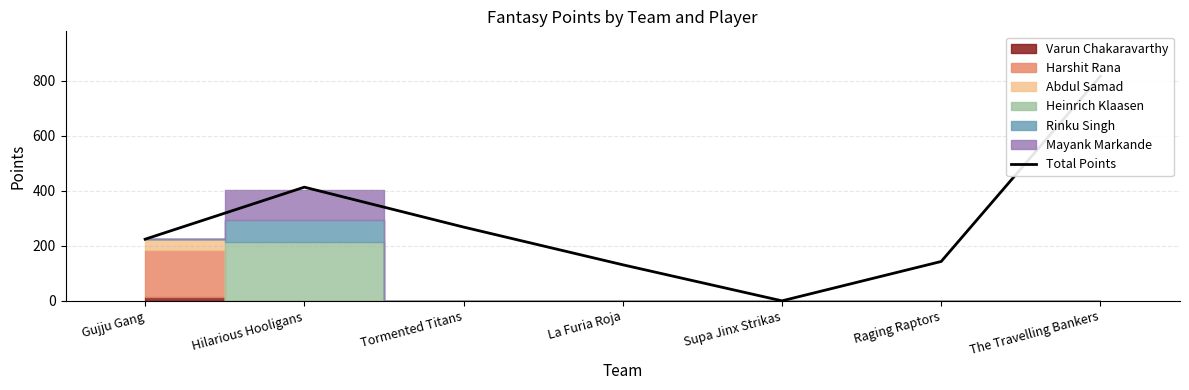

Reading left to right, extract all data points from this chart.

224	413	268	131	0	143	816